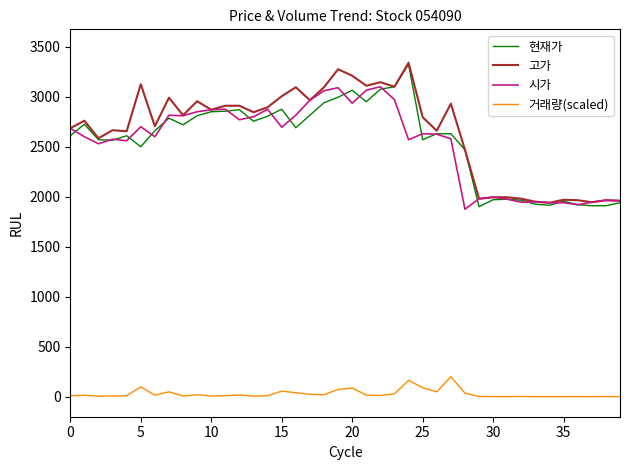

What is the highest value of the 고가 series?

3340.0